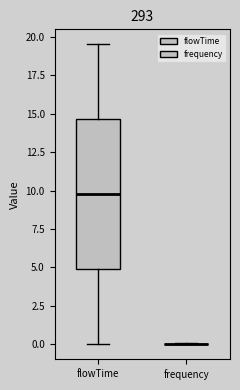

Which box is the tallest, from its lower edge to its upper edge?

flowTime